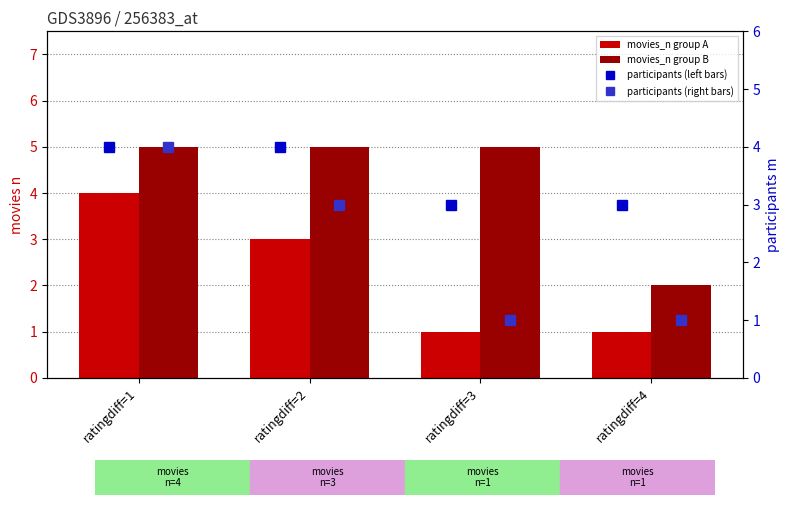

List the labels in order of participants (left bars) value, smallest first.

ratingdiff=3, ratingdiff=4, ratingdiff=1, ratingdiff=2